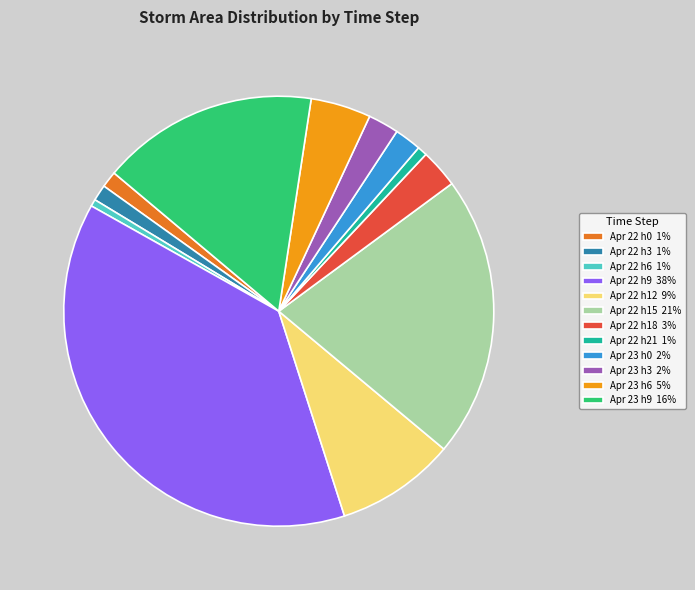

Does Apr 22 h18 3% account for over 50% of the chart?

No